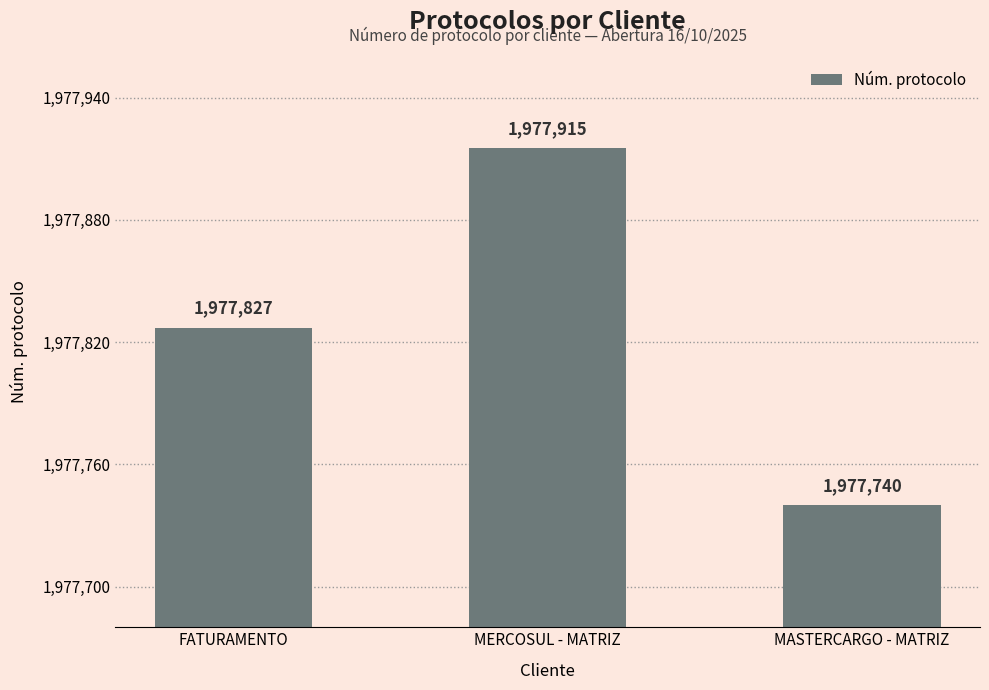

How many values are below 1977827?

1